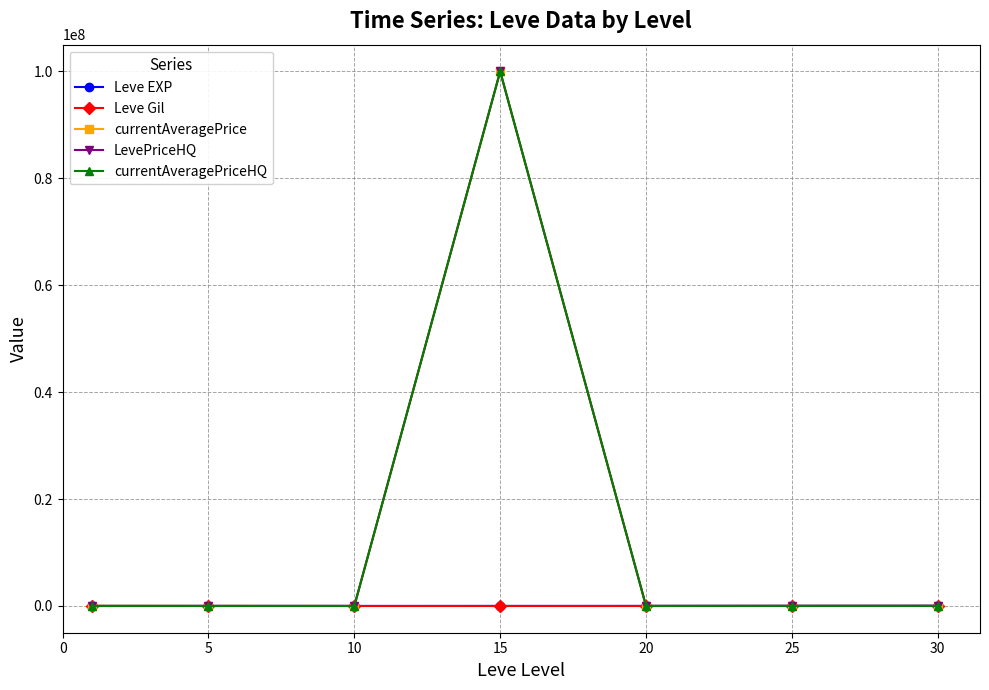

Which series has the largest range (max minus min)?

currentAveragePrice